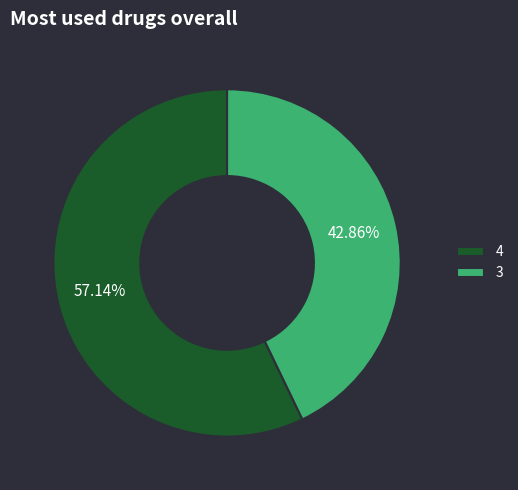

To the nearest percent, what percentage of the pie is 3?

43%